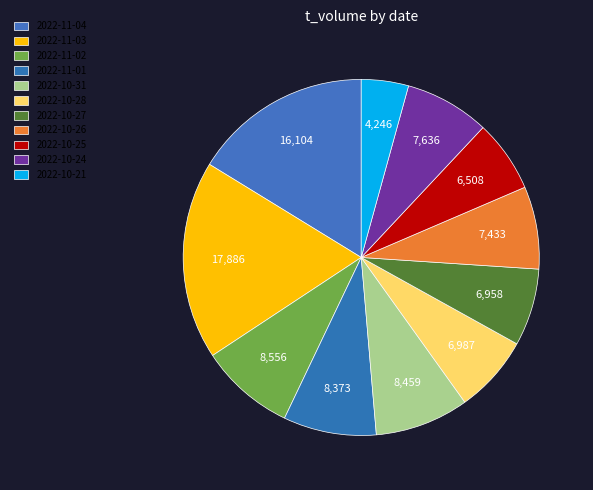

Which category has the smallest portion of the pie?

2022-10-21